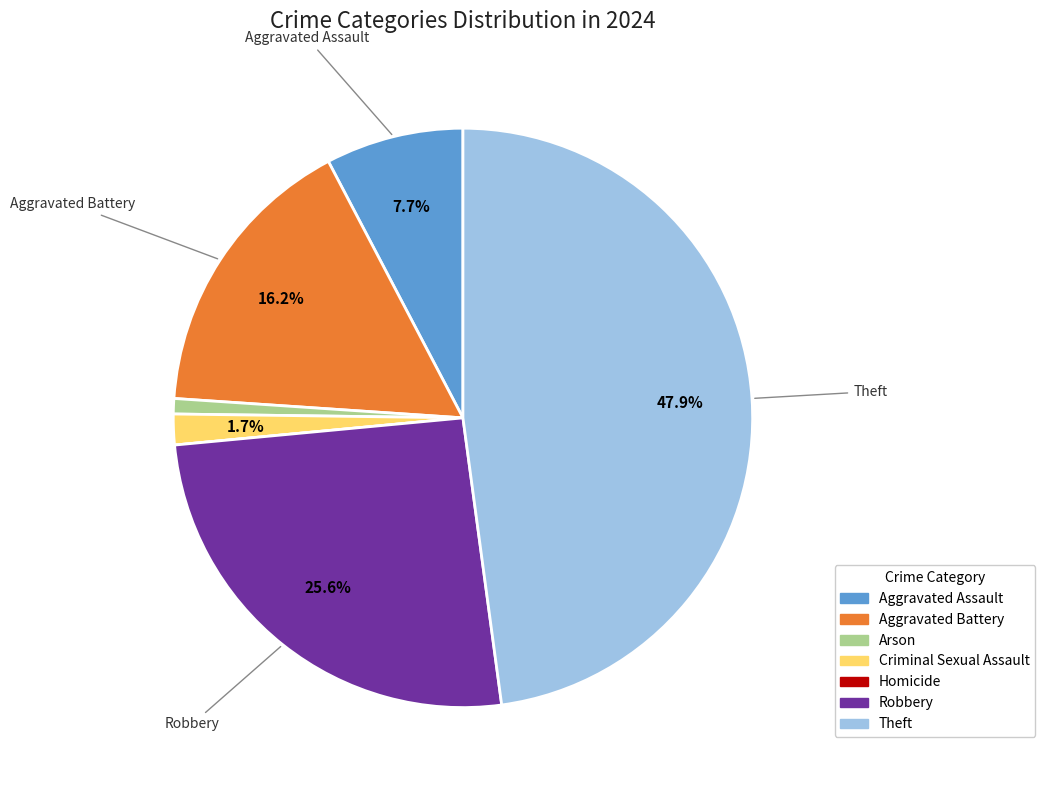

What is the ratio of the value at Aggravated Assault to the value at Arson?

9.0